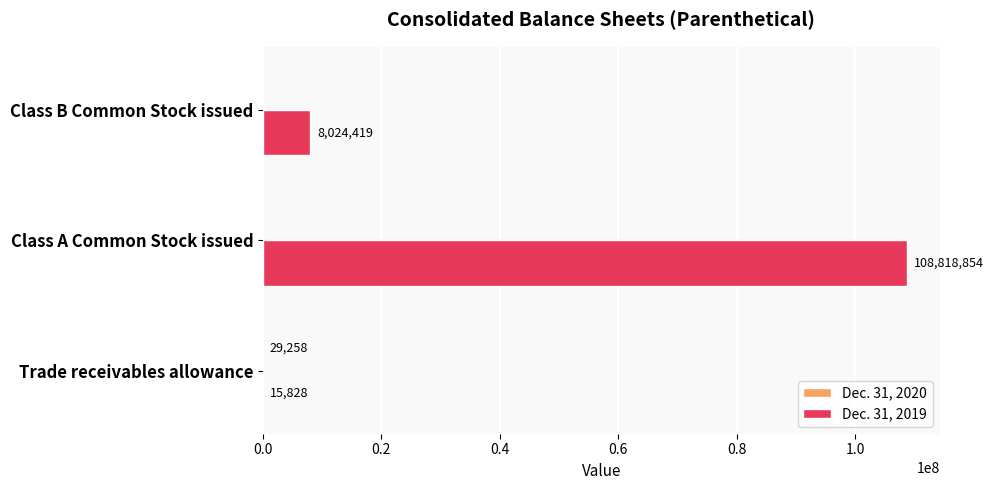

Is it true that Dec. 31, 2019 equals 190517749 at Class A Common Stock issued?

False